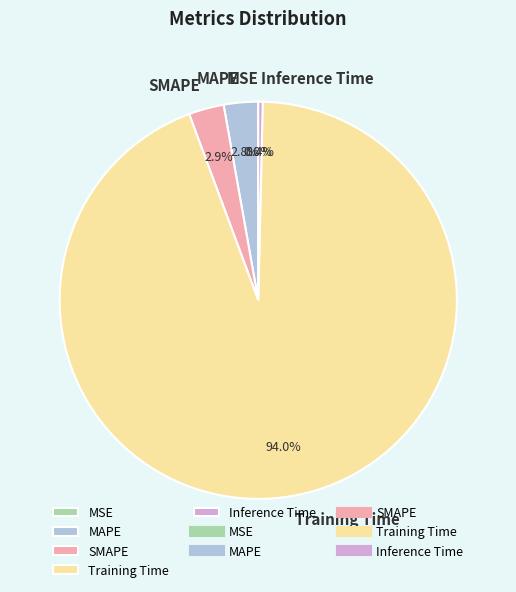

What is the majority slice?

Training Time